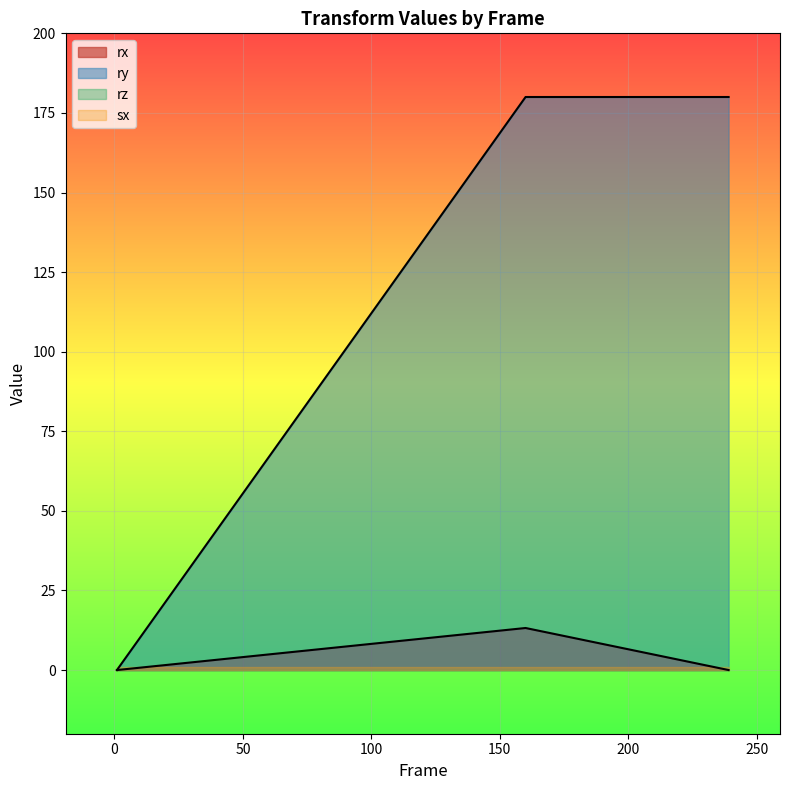

What is the sum of the sx values at 1.0 and 160.0?

2.0